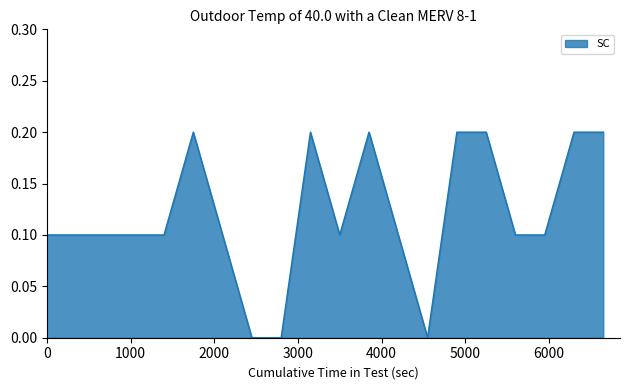

Does the chart have visible grid lines?

No